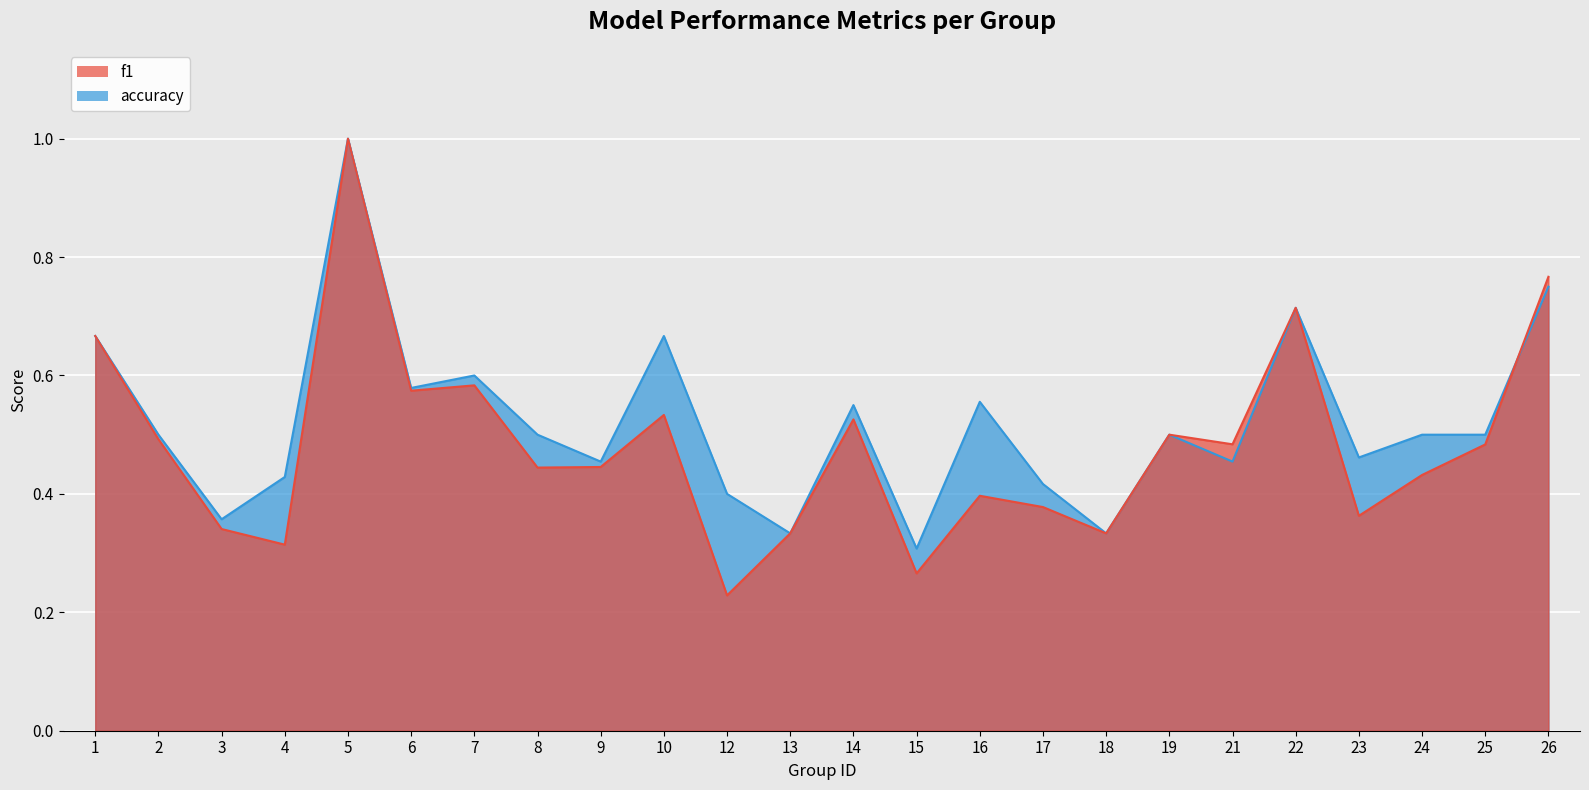

At 21, list the series in order from smallest to largest.

accuracy, f1